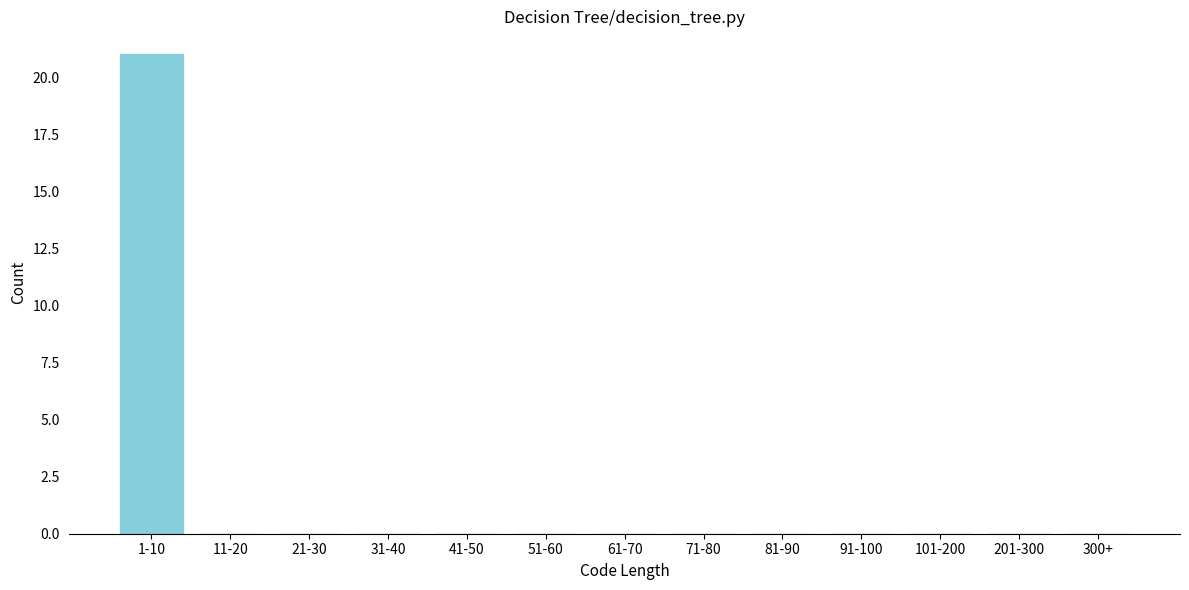

Reading left to right, extract all data points from this chart.

1-10=21	11-20=0	21-30=0	31-40=0	41-50=0	51-60=0	61-70=0	71-80=0	81-90=0	91-100=0	101-200=0	201-300=0	300+=0